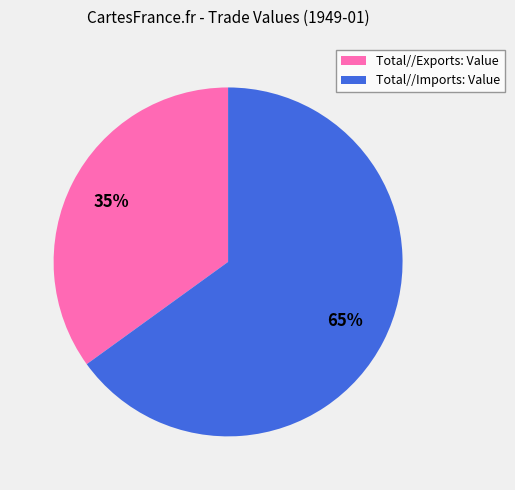

What percentage is the Total//Exports: Value slice, to the nearest percent?

35%